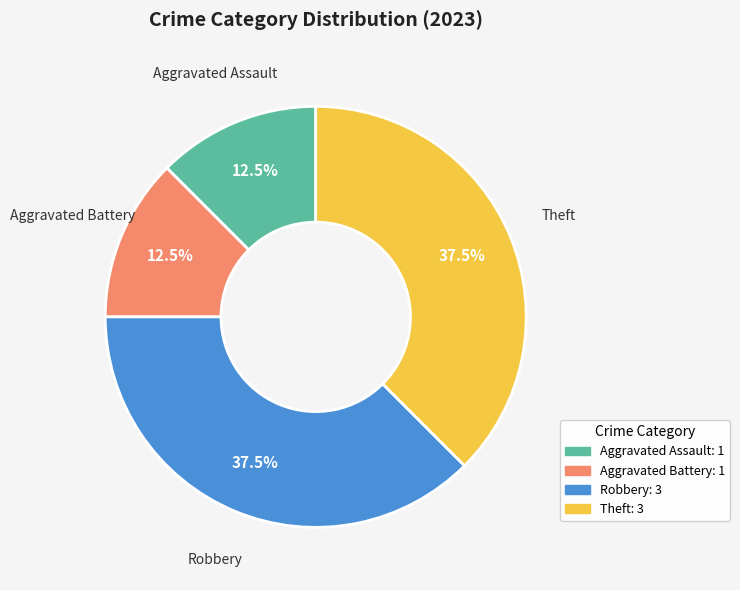

How many slices are in this pie chart?

4